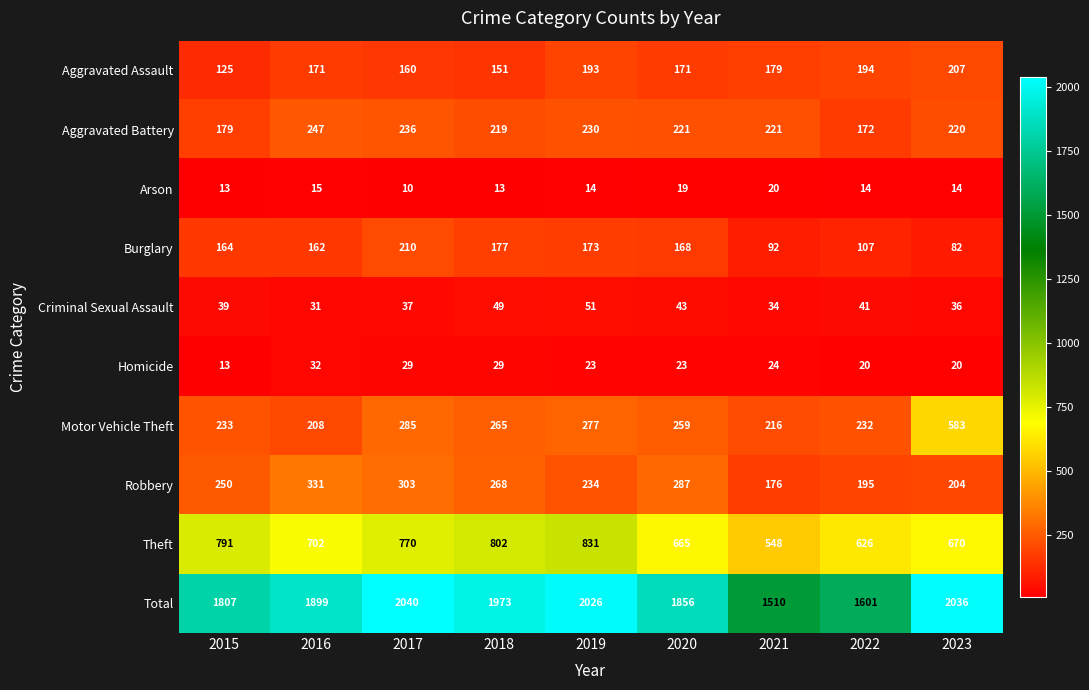

Where does the Theft series first go above 702?

2015